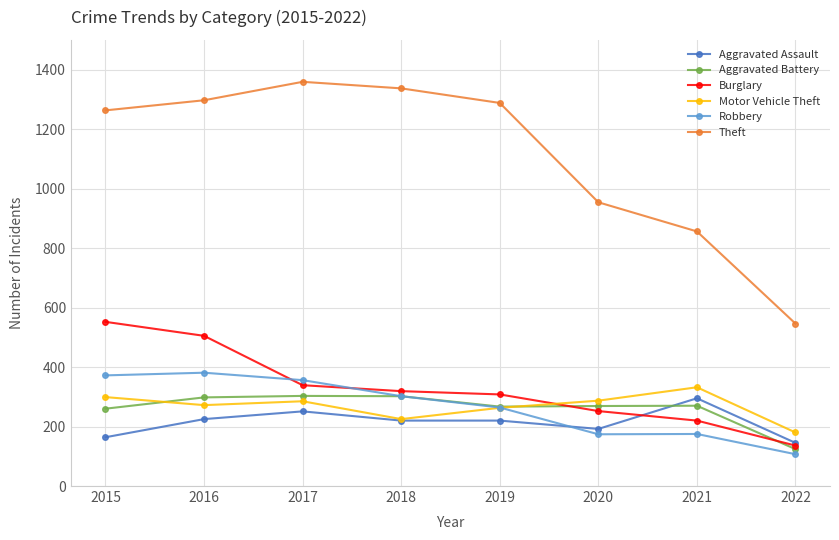

What is the value of the Aggravated Battery point at the 7th from the left?

270